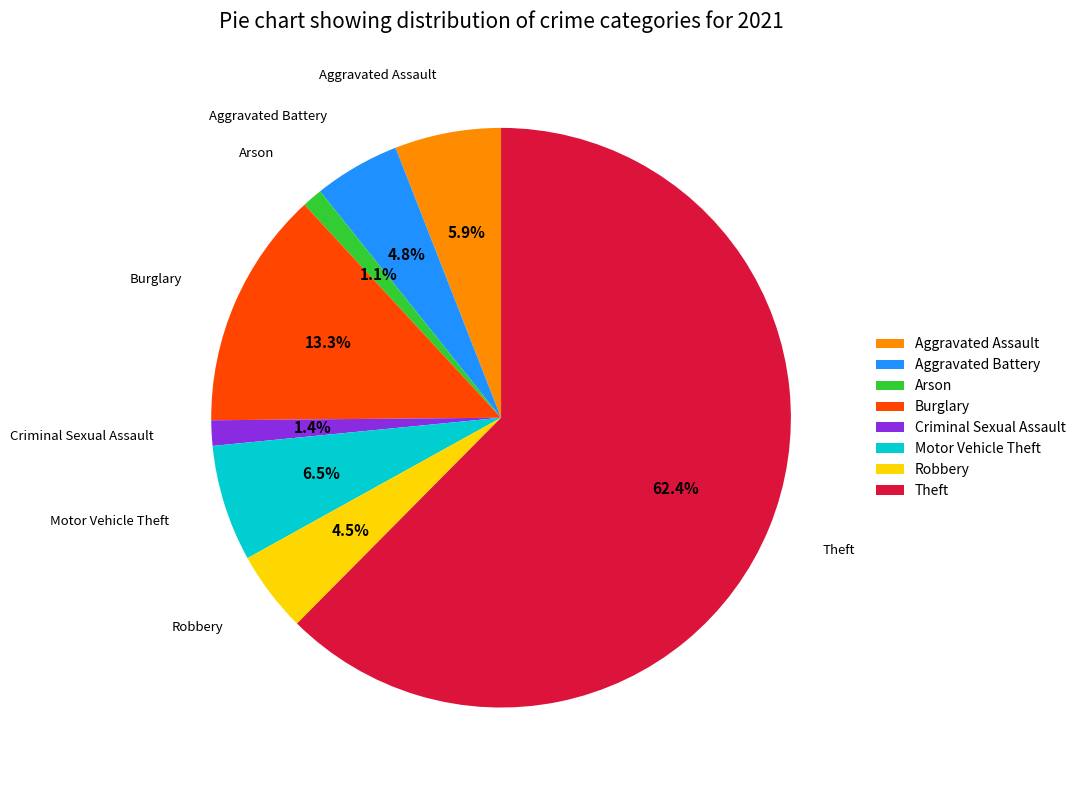

To the nearest percent, what is the difference between the Aggravated Assault and Motor Vehicle Theft slice percentages?

1%